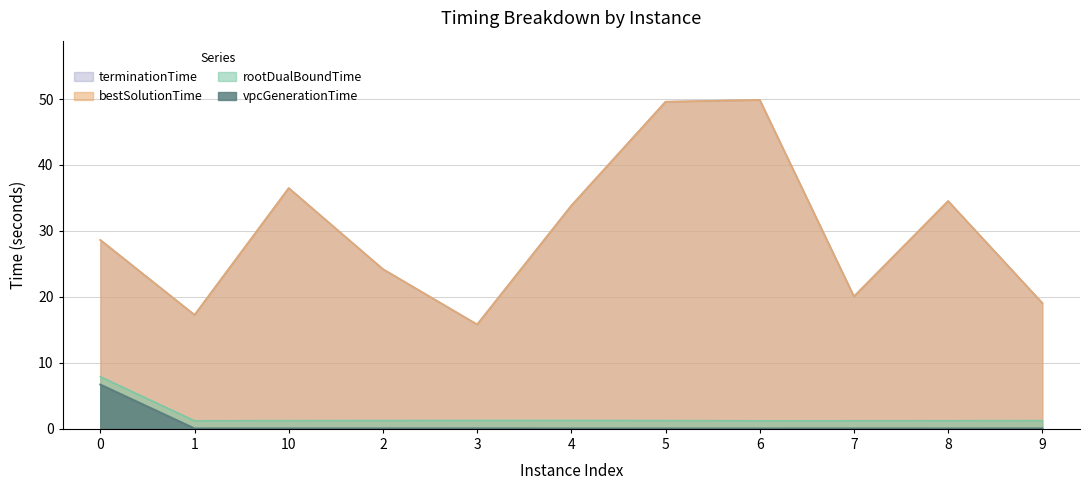

What is the average value of the terminationTime series?

29.9